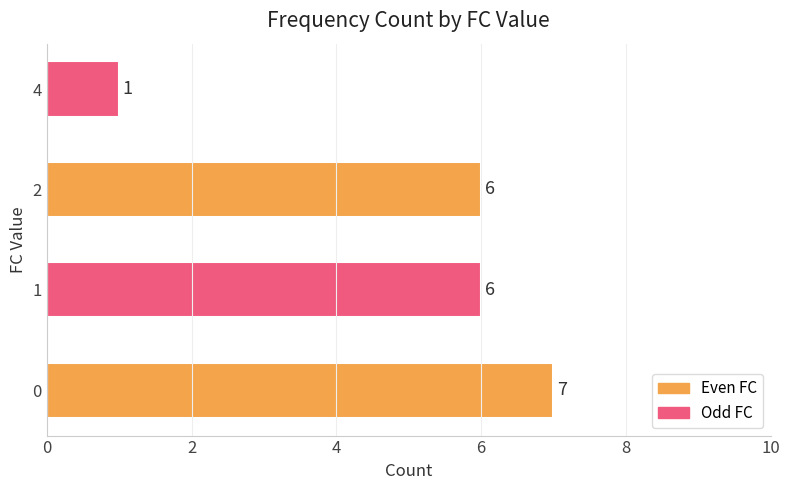

How many data points are less than 6?

1